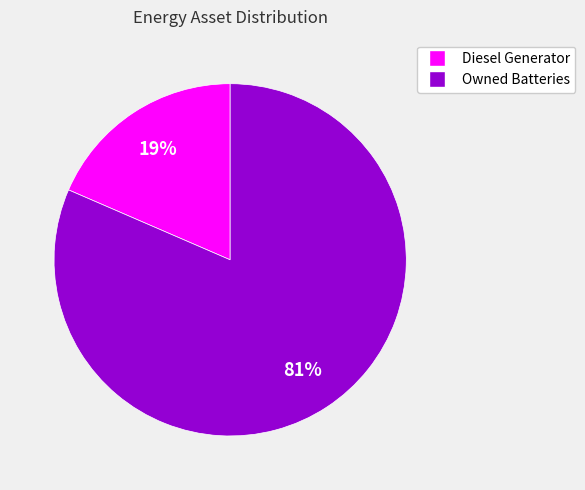

To the nearest percent, what is the combined percentage of Diesel Generator and Owned Batteries?

100%